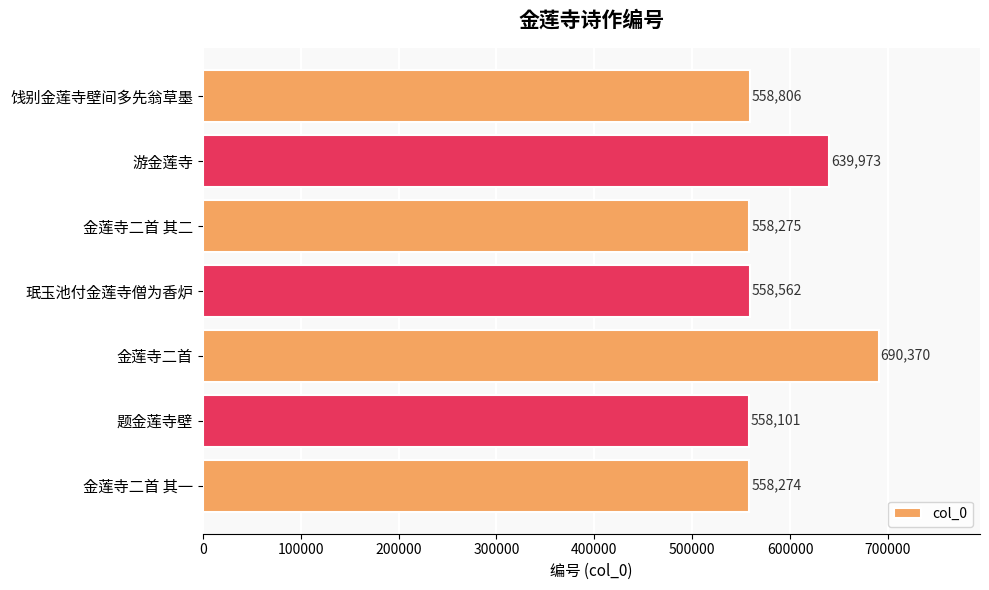

What position from the bottom is 游金莲寺?

6